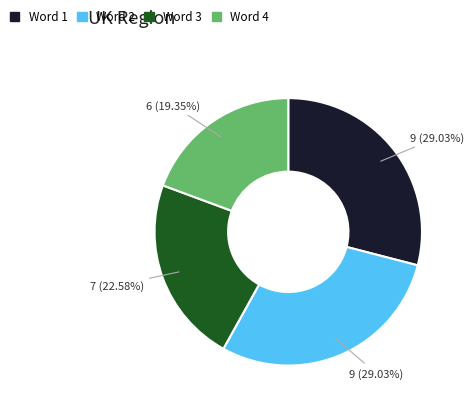

Approximately how many times larger is the value at Word 2 compared to Word 1?

1.0